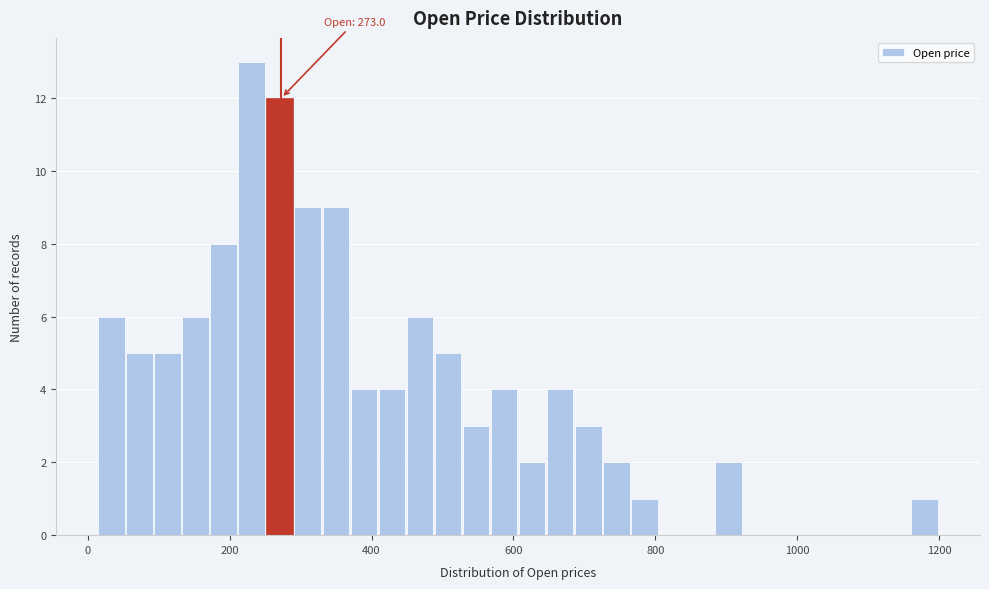

Around what value on the x-axis is the tallest bar? Give the approximate position of its centre, as read against the axis.

240